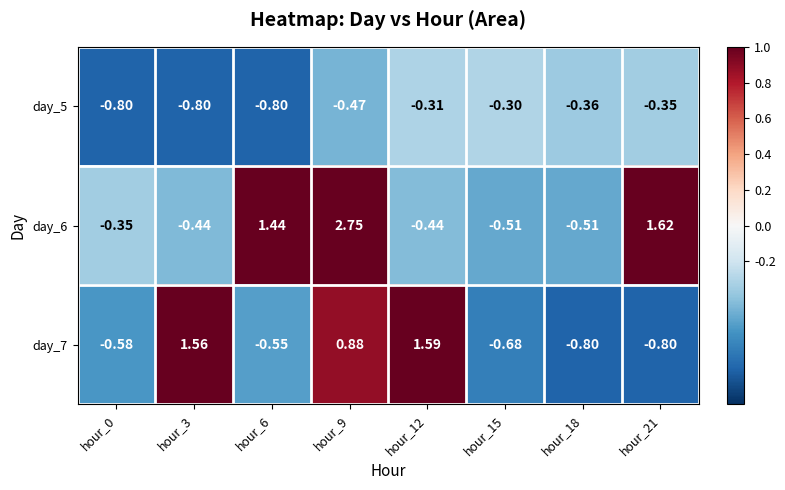

Is the value of day_6 at hour_15 greater than the value of day_5 at hour_18?

No